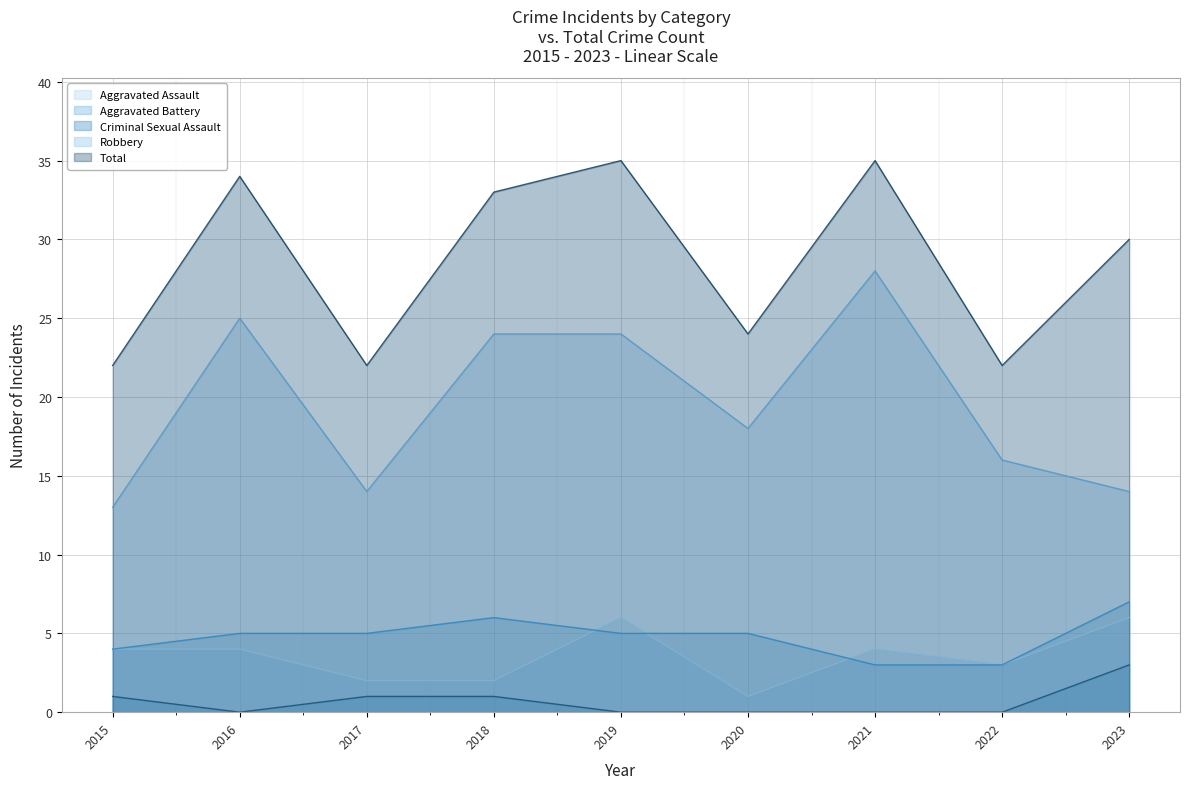

Which has a higher value, 2023 or 2022?

2023